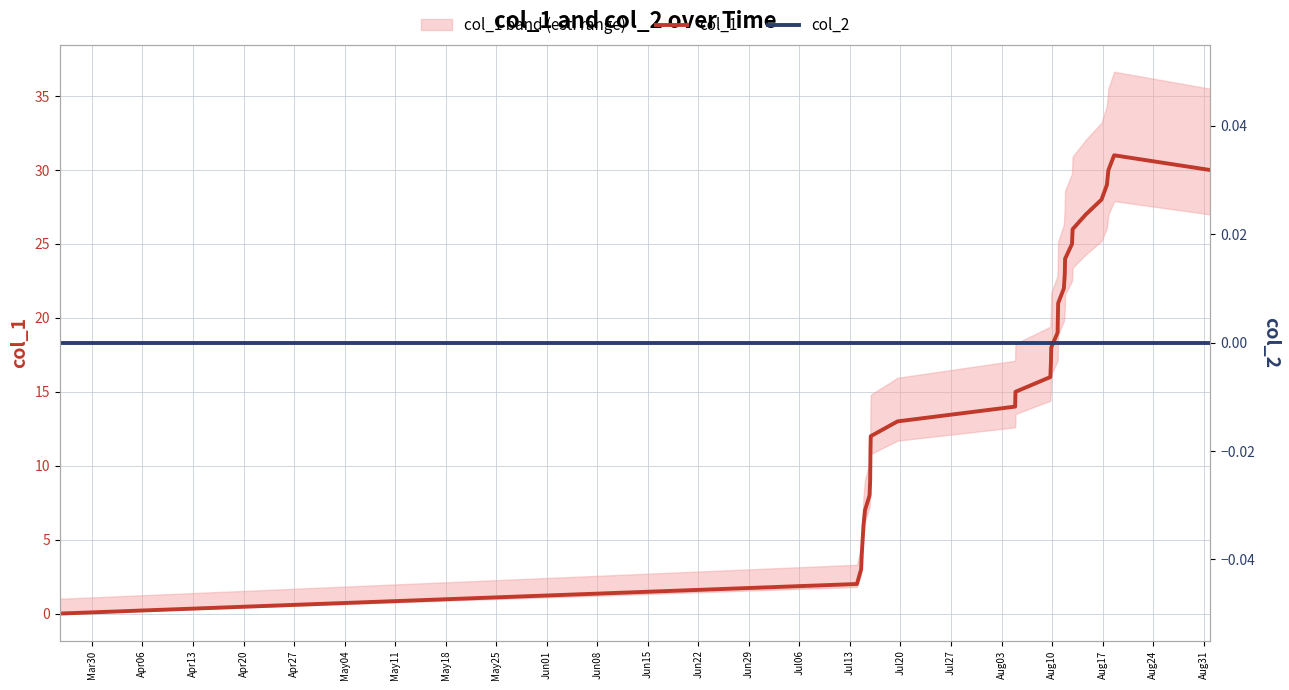

Reading left to right, list all the values displayed in this chart.

col_1: 0	2	3	4	6	7	8	9	11	12	13	14	15	16	17	18	19	20	21	22	23	24	25	26	27	28	29	30	31	30
col_2: 0	0	0	0	0	0	0	0	0	0	0	0	0	0	0	0	0	0	0	0	0	0	0	0	0	0	0	0	0	0